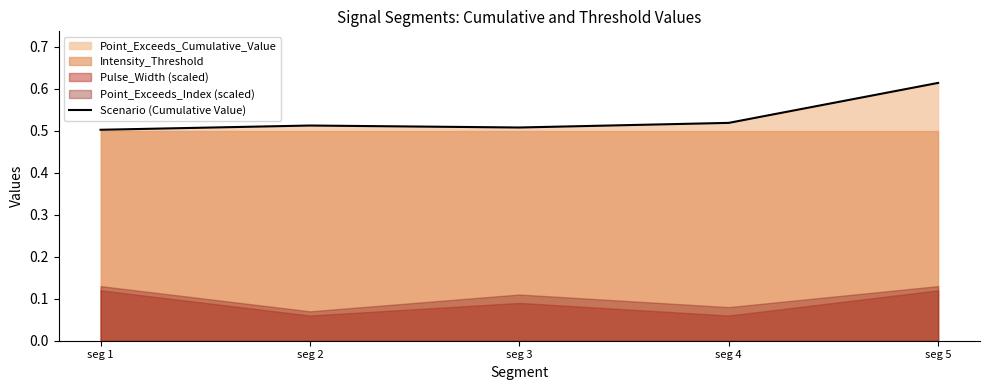

Between seg 2 and seg 1, which is larger?

seg 2